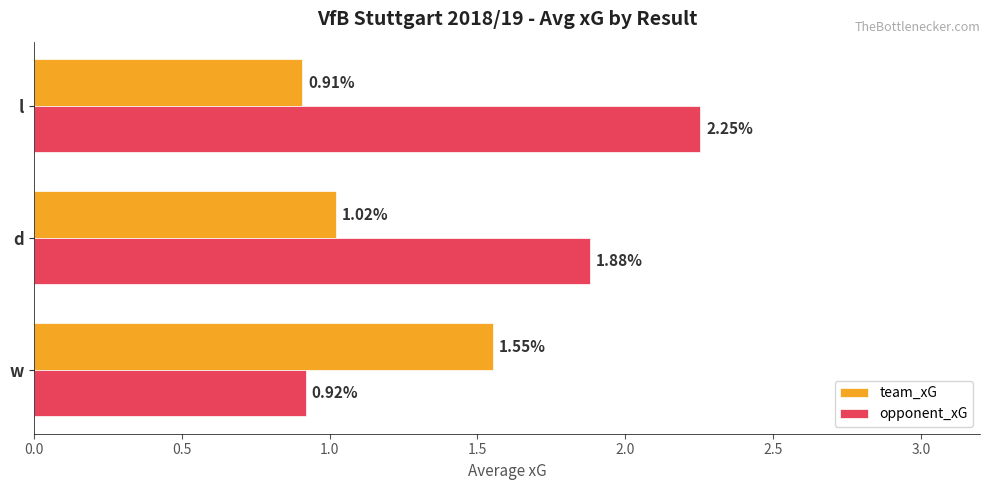

Count the number of data series in this chart.

2